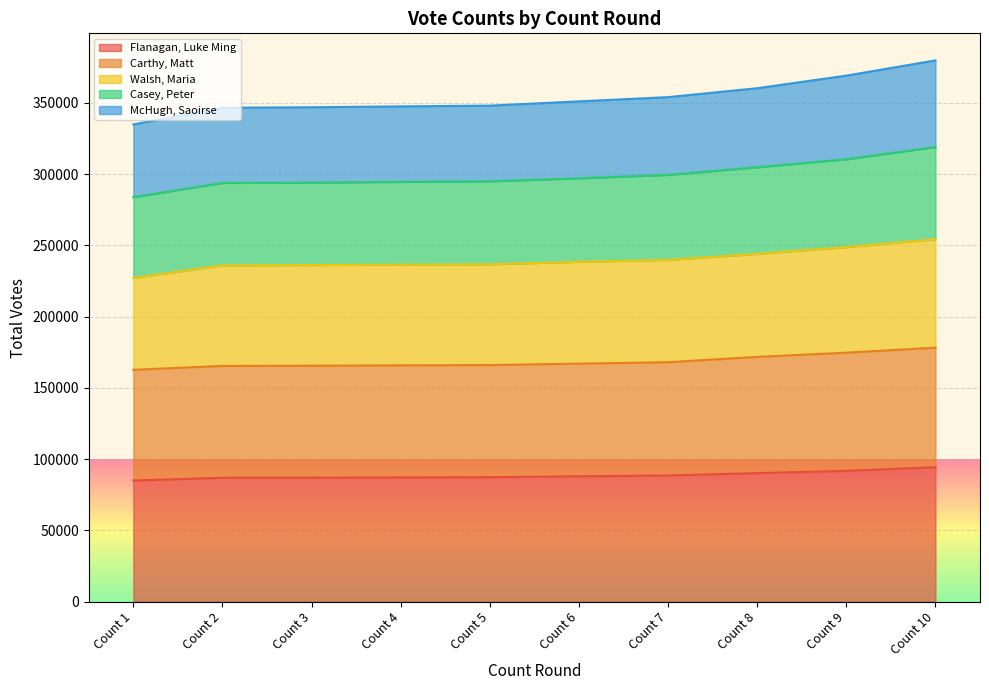

How many data points in Carthy, Matt are above 166992?

4